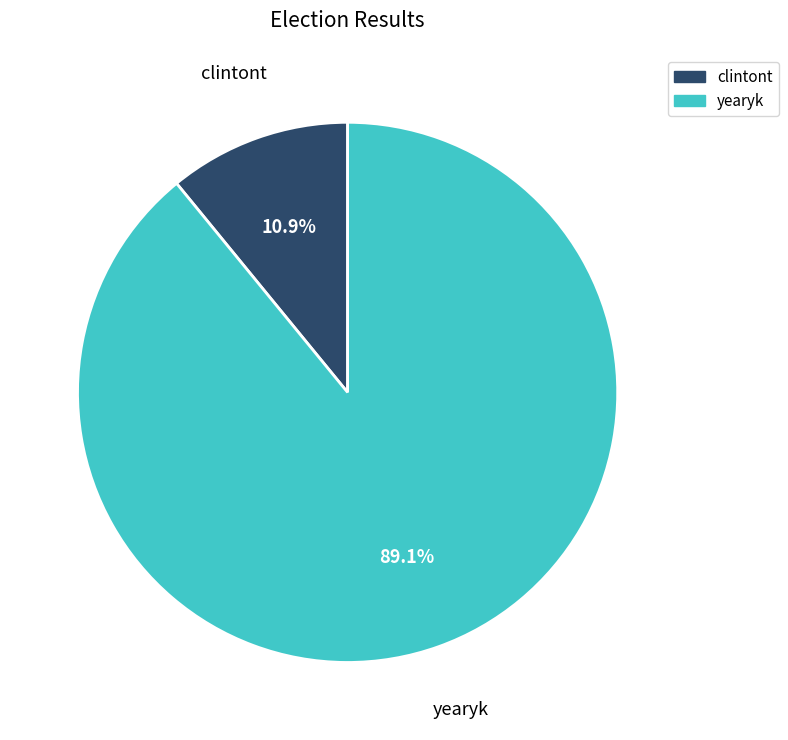

Combined, what portion of the pie is yearyk and clintont?

100.0%